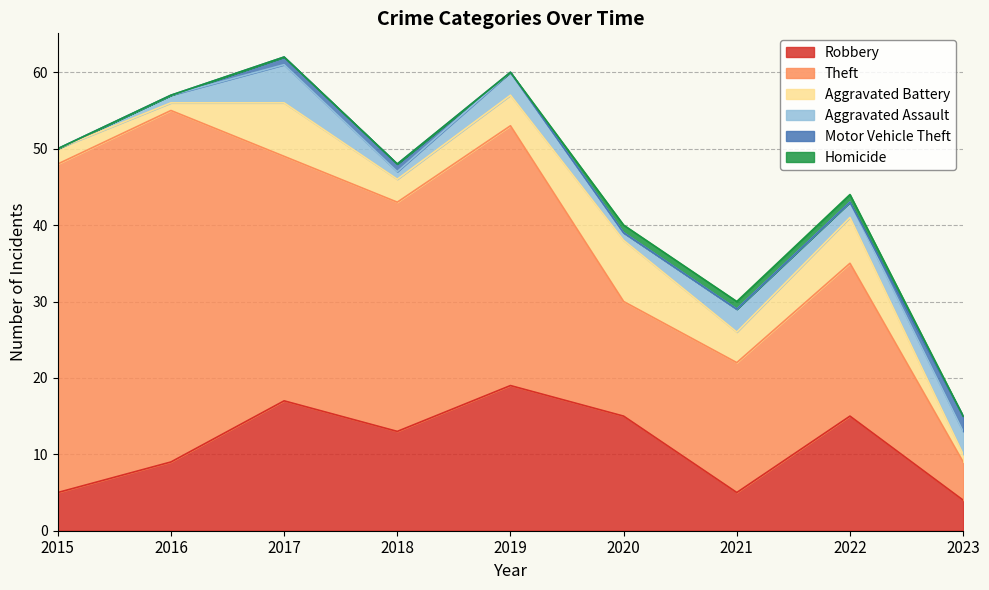

At which label does Aggravated Assault first exceed 2?

2017